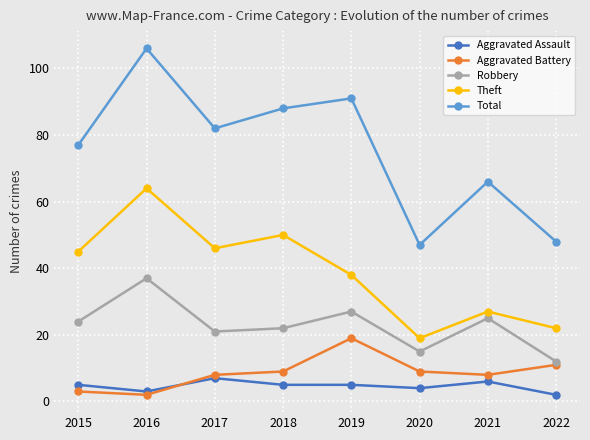

How many categories are shown in the chart?

8